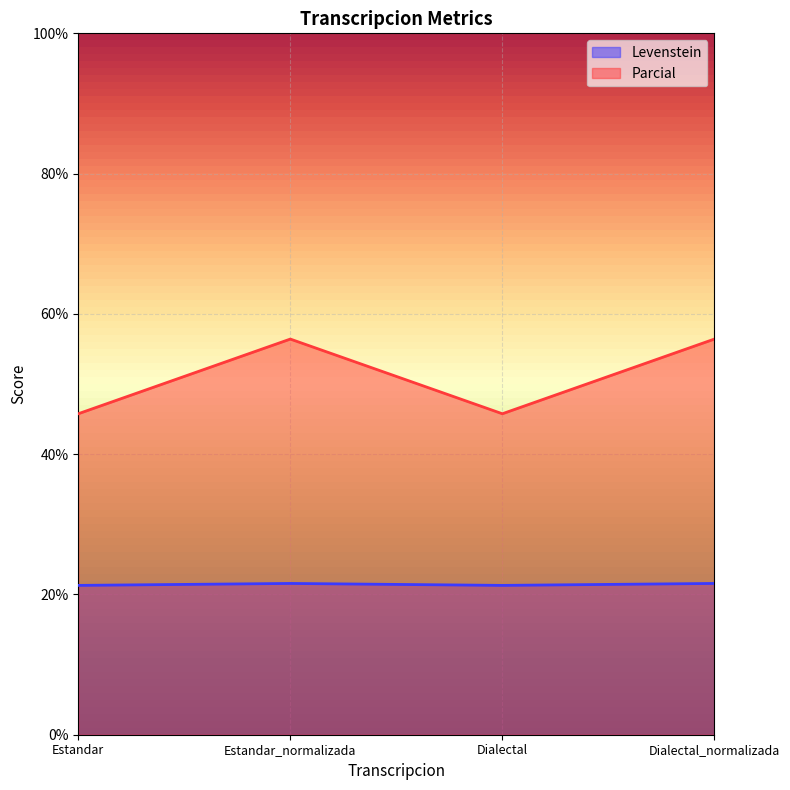

True or false: Levenstein and Parcial intersect in this chart.

False